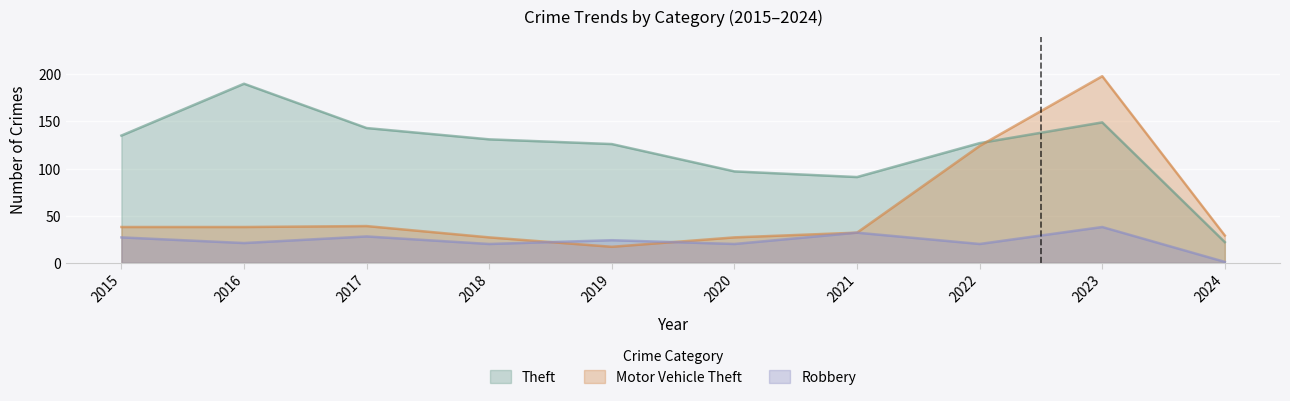

Reading left to right, what are all the values shown in this chart?

Theft: 135	190	143	131	126	97	91	127	149	22
Motor Vehicle Theft: 38	38	39	27	17	27	32	124	198	29
Robbery: 27	21	28	20	24	20	32	20	38	1